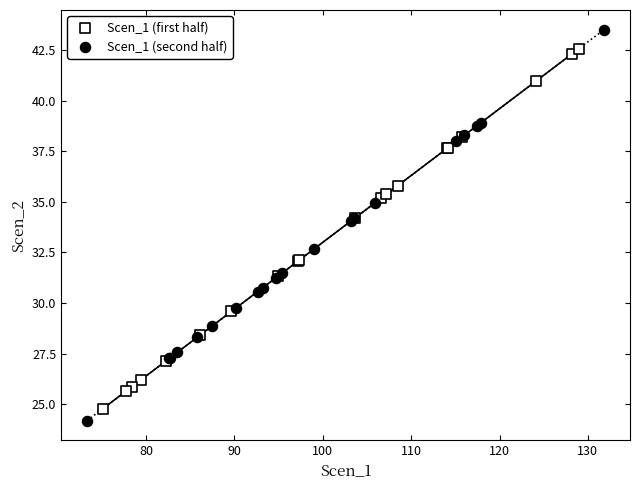

Which series reaches the maximum Y coordinate?

Scen_1 (second half)